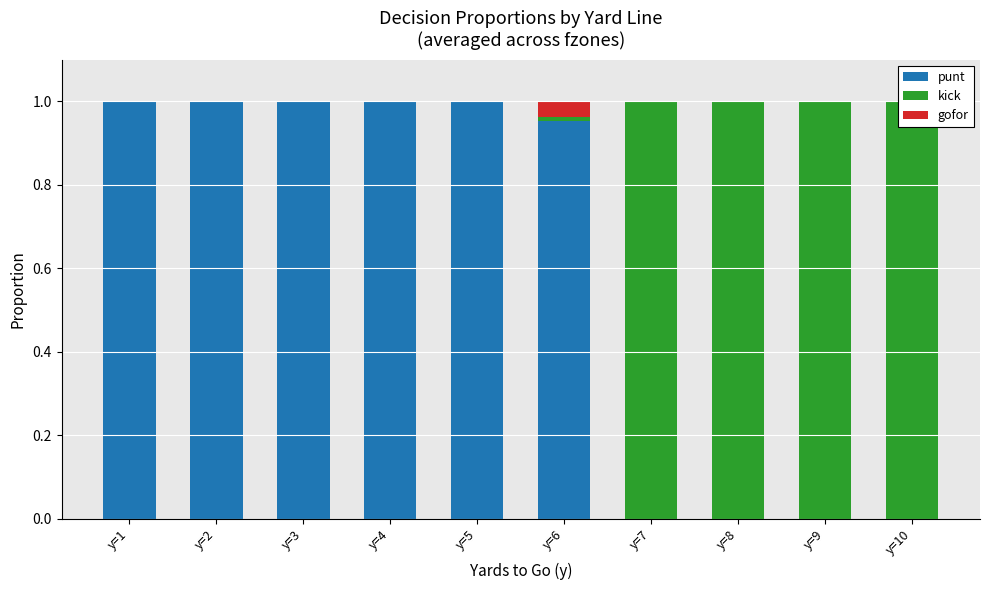

The punt series shows 1.7 at y=1. True or false?

False